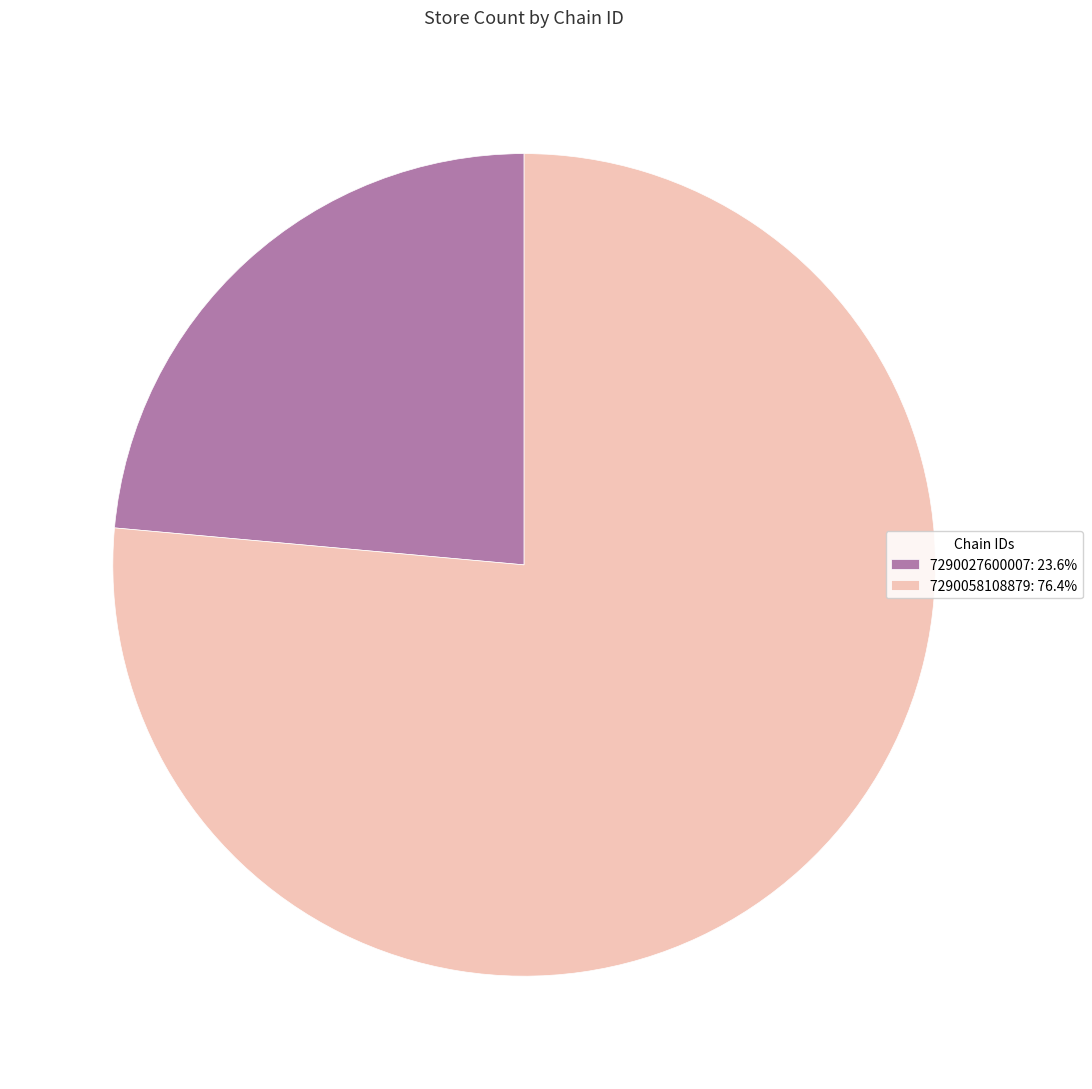

Is it true that 7290027600007 is 24% of the pie?

True